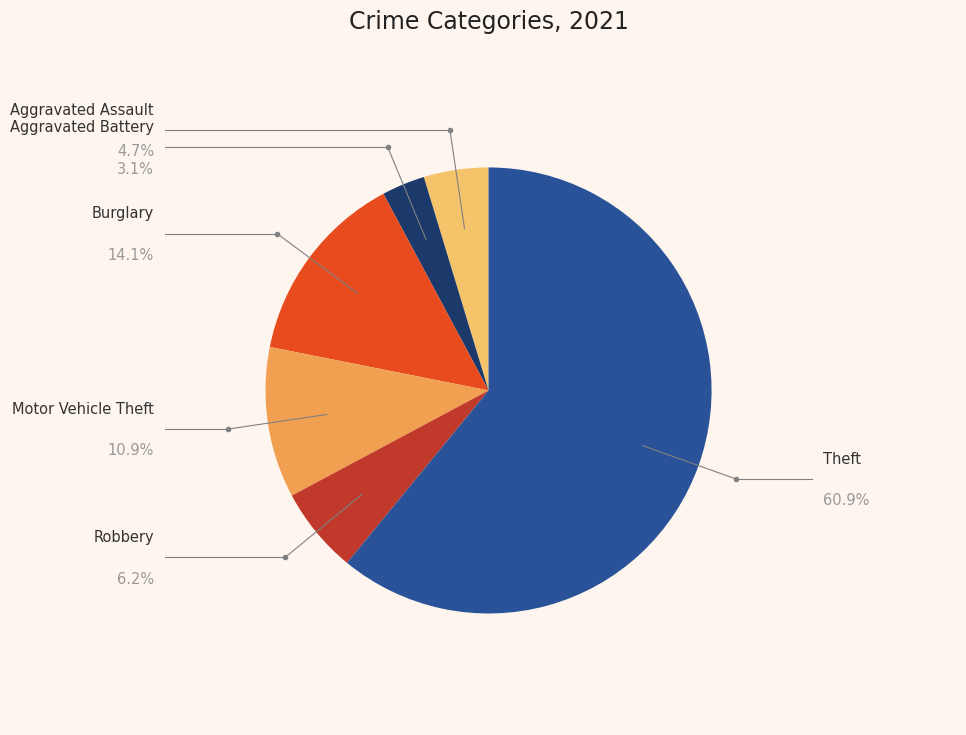

Count the number of slices in the pie.

6